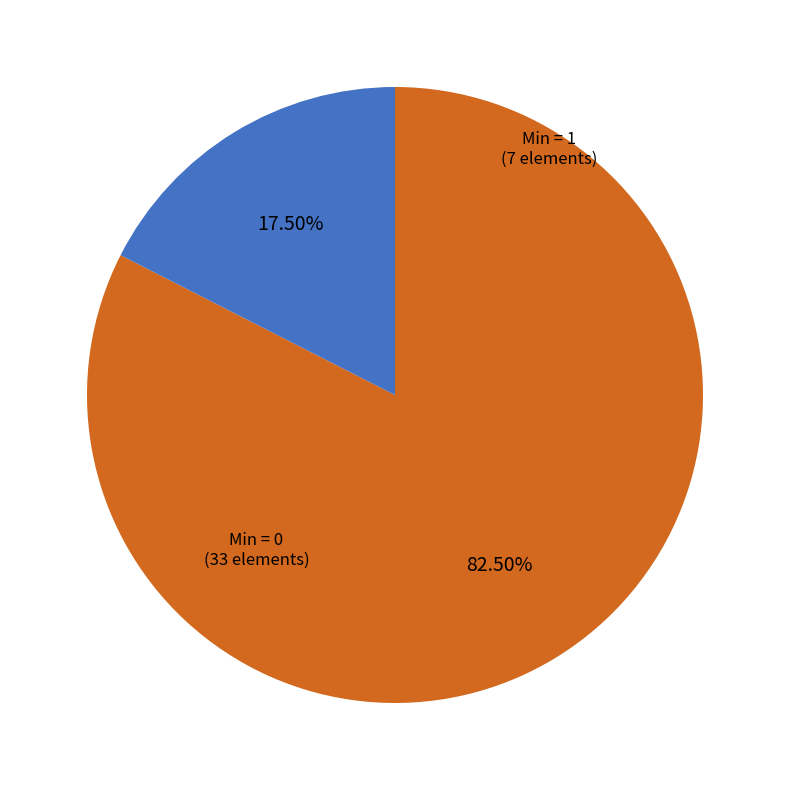

Is there a majority slice in this chart?

Yes